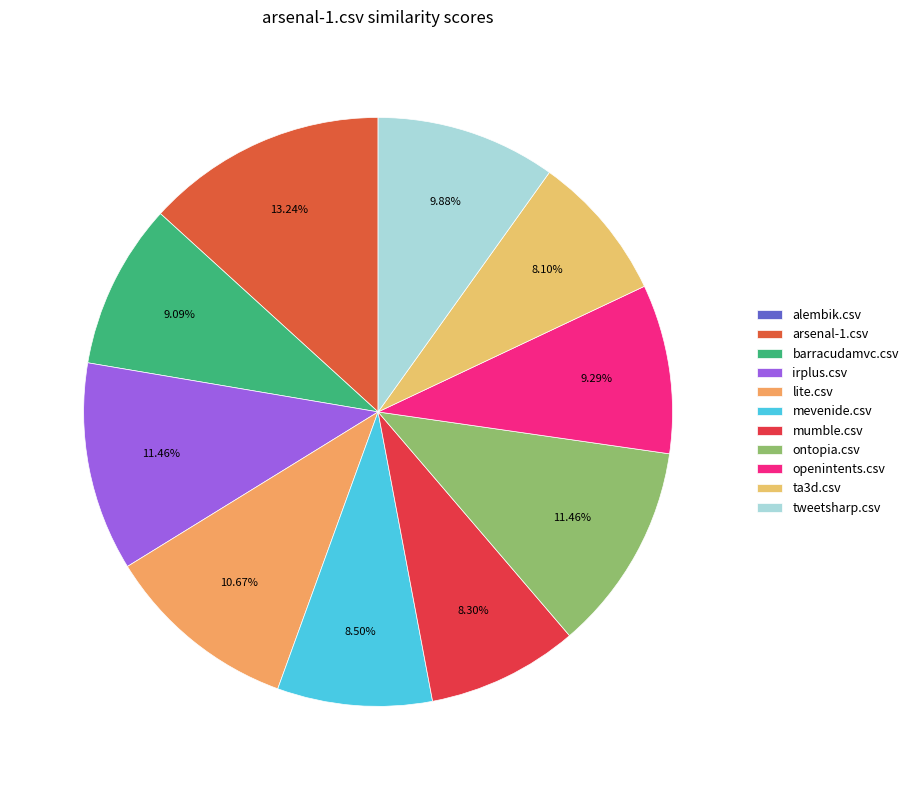

To the nearest percent, what is the difference between the largest and smallest slice percentages?

13%